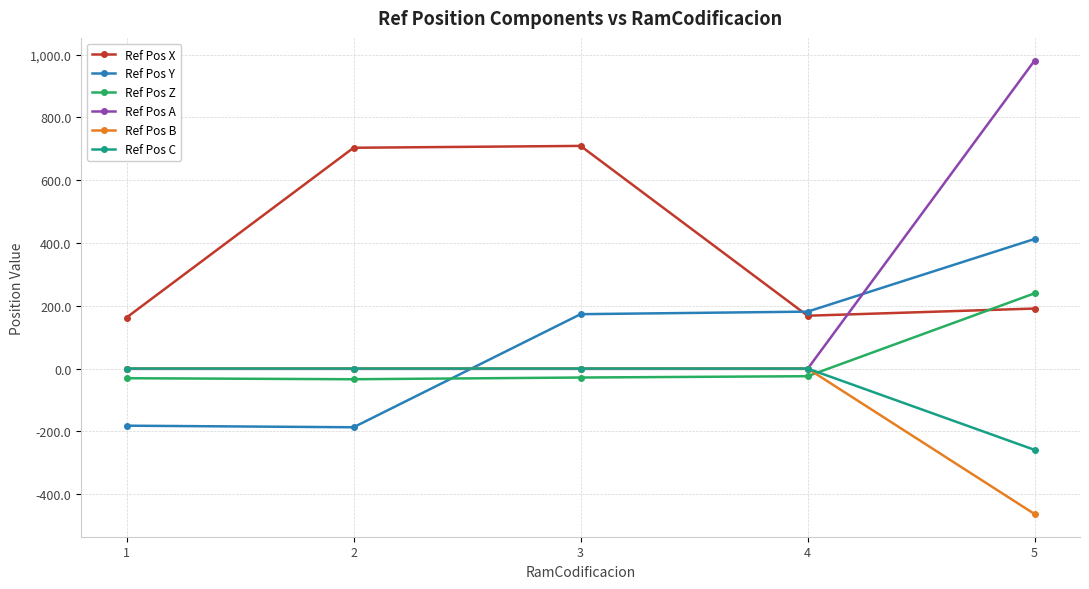

What is the minimum value for Ref Pos B?

-463.7